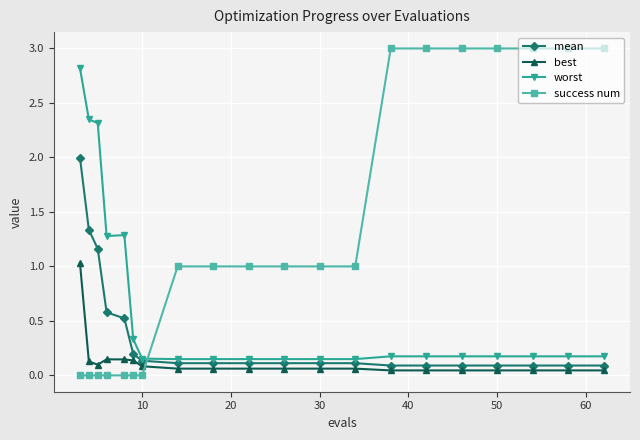

What is the maximum value shown in the chart?

3.0